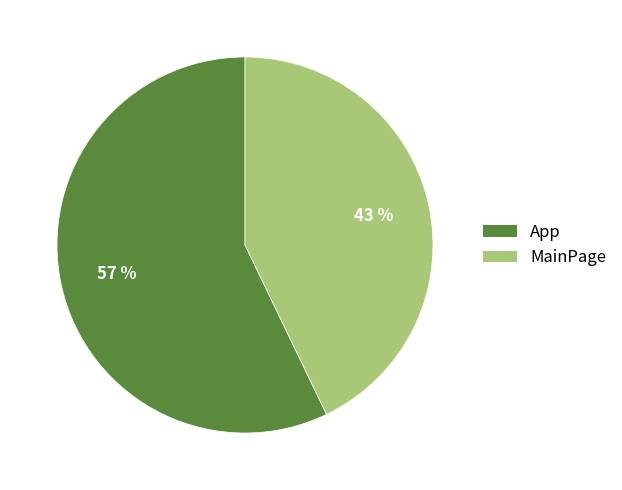

Combined, do App and MainPage account for over 50%?

Yes